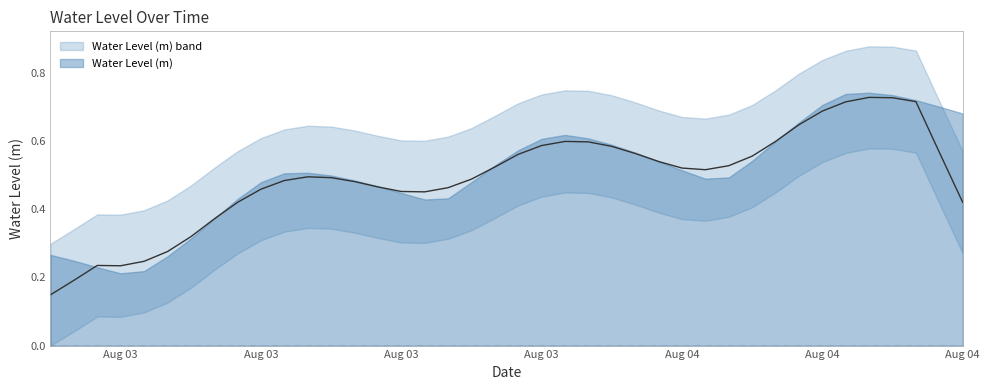

Is it true that the value at 2024-08-03 05:00:00 is 0.3?

True